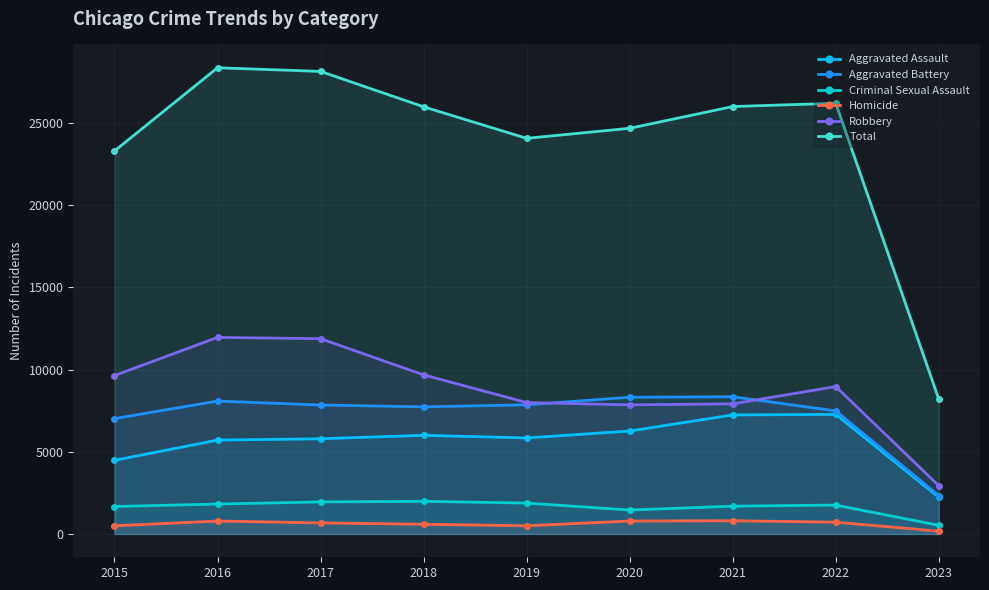

What is the average value of the Robbery series?

8759